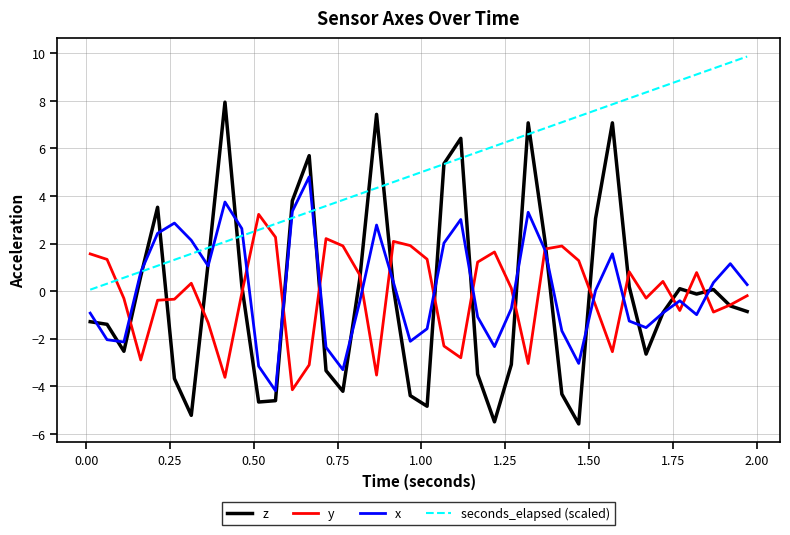

What is the greatest value displayed?

9.9